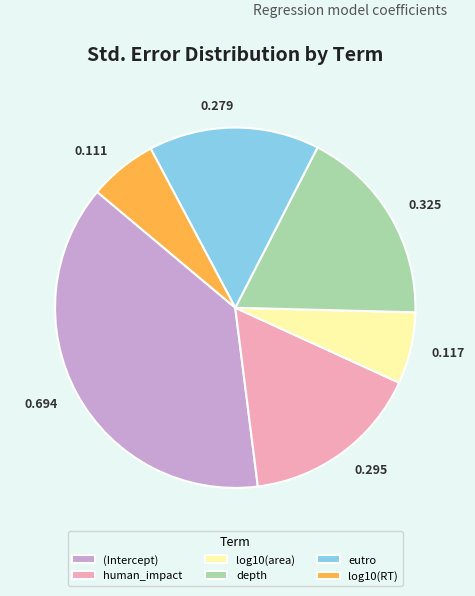

Which category has the biggest portion of the pie?

(Intercept)